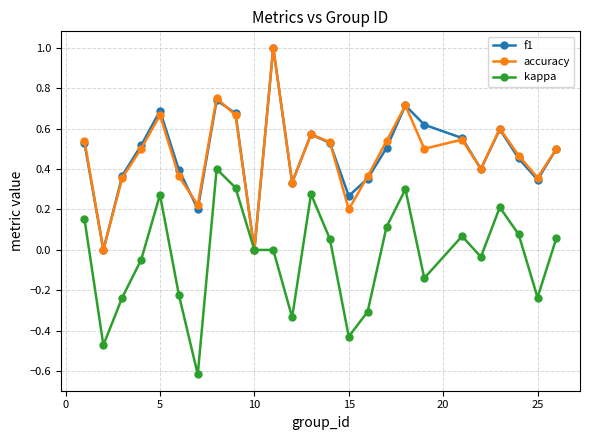

True or false: accuracy has more than 0 points higher than both neighbors.

True